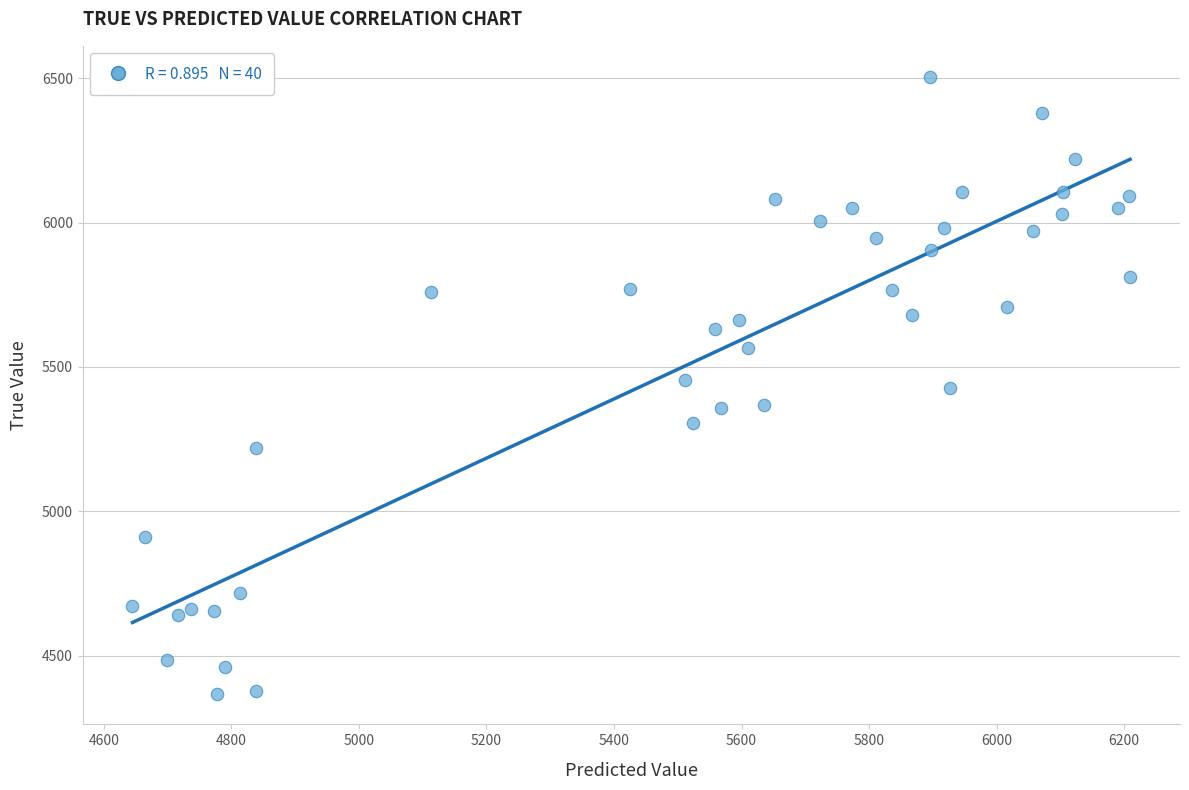

What is the range of Y values (max minus min)?

2136